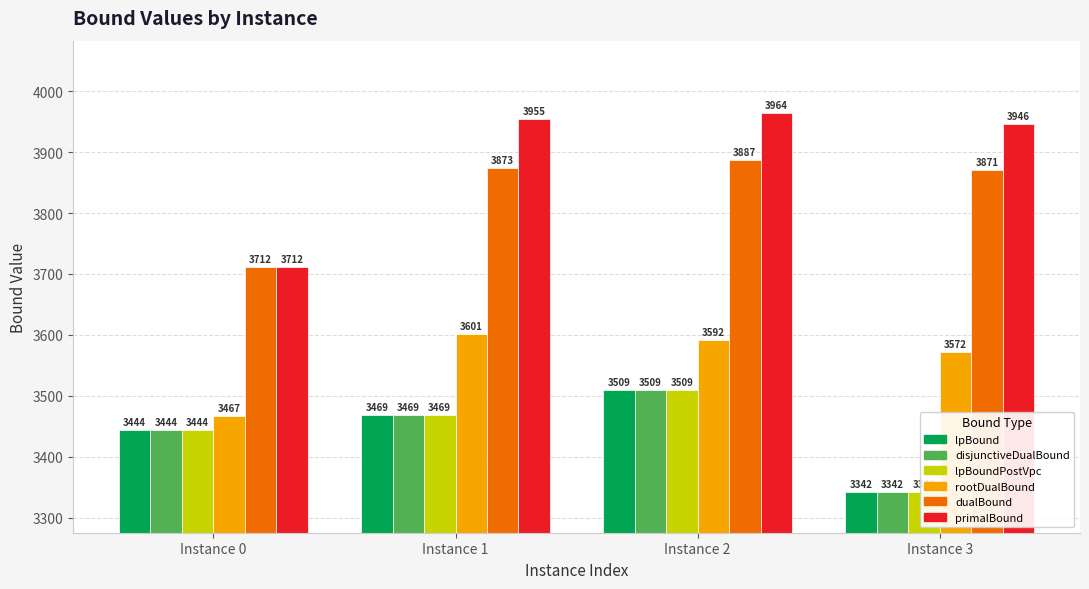

Which category has the highest value in the dualBound series?

Instance 2